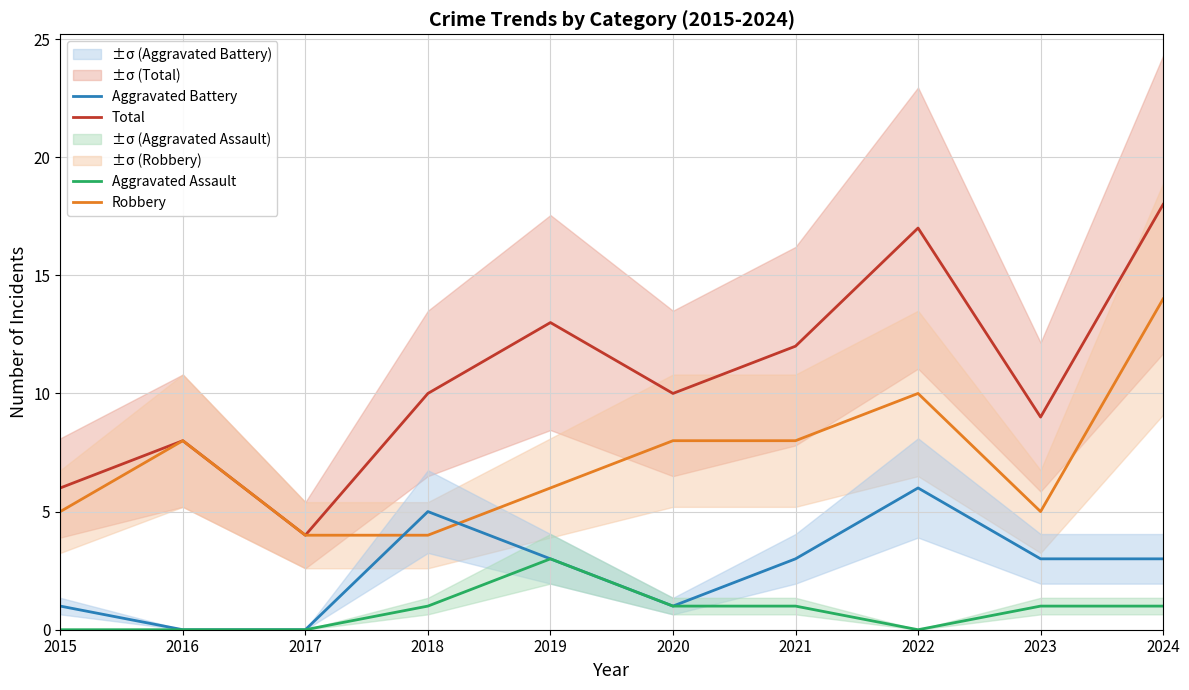

What is the sum of the Aggravated Battery values at 2020 and 2017?

1